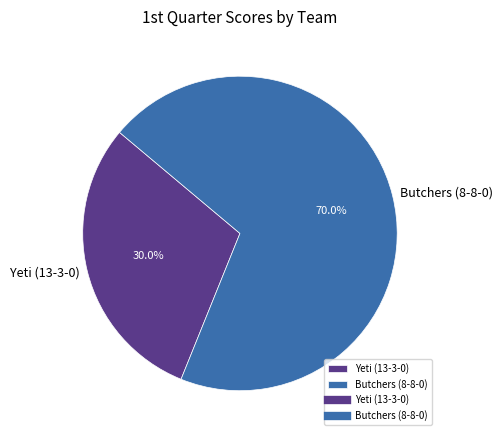

The Butchers (8-8-0) slice represents 63% of the pie. True or false?

False